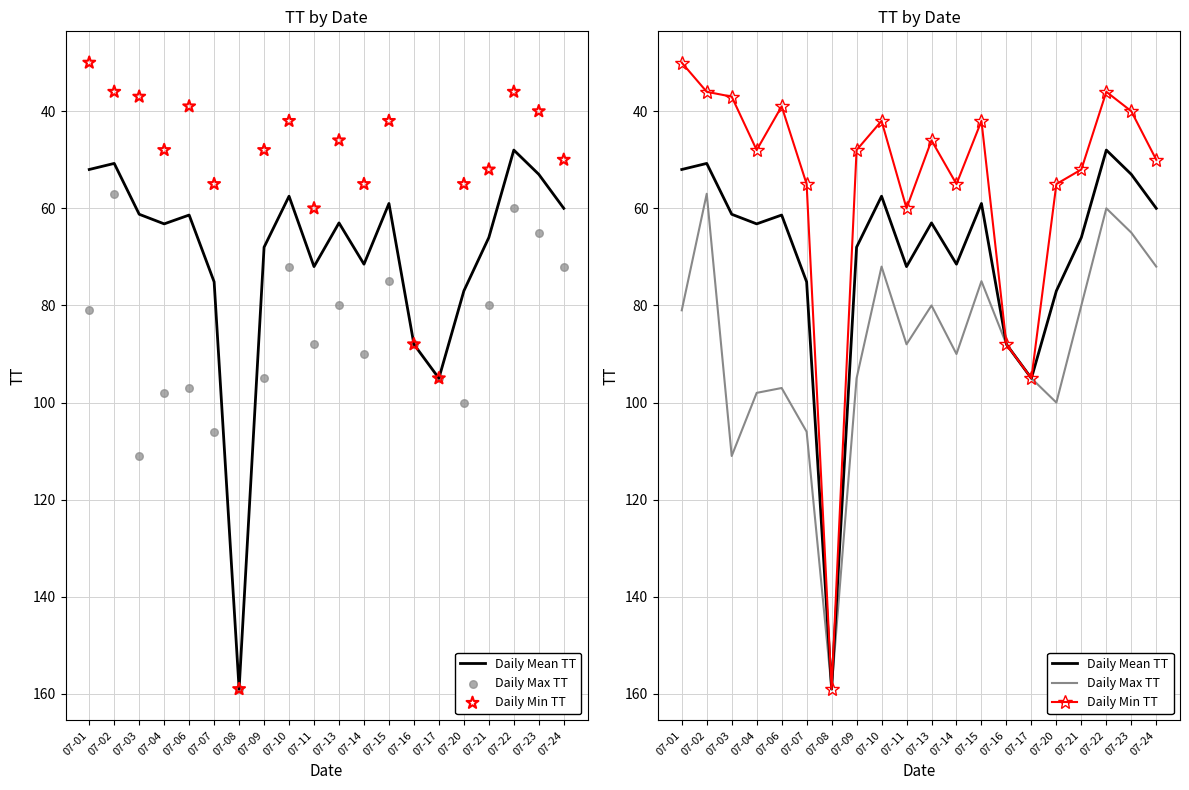

Which series has the largest Y range (max minus min)?

Daily Min TT